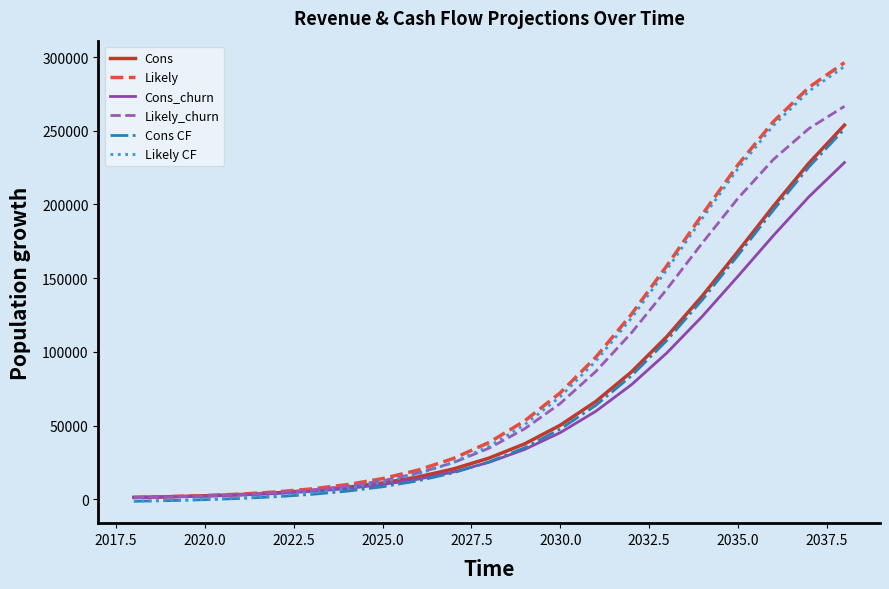

What is the greatest value displayed?

296280.0